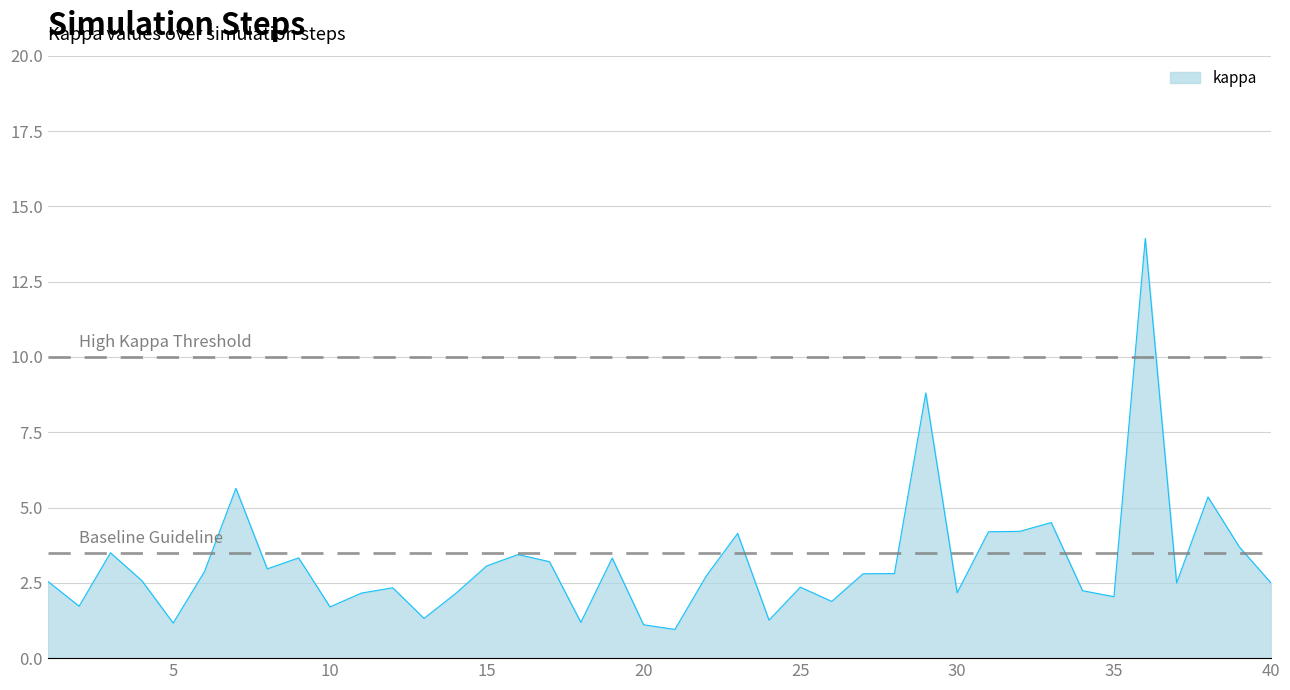

What is the smallest value displayed?

1.0